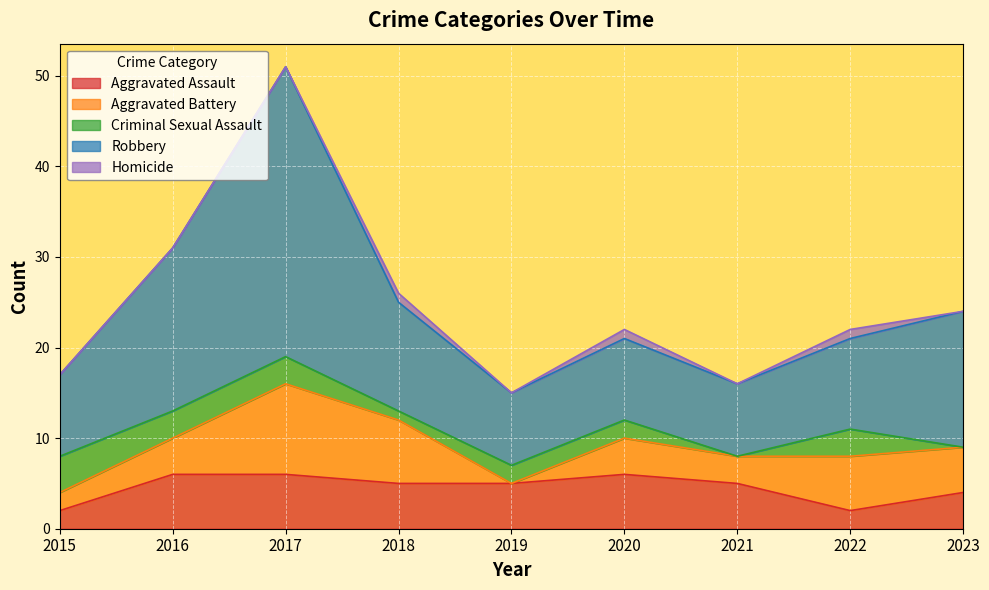

Reading left to right, extract all data points from this chart.

Aggravated Assault: 2	6	6	5	5	6	5	2	4
Aggravated Battery: 2	4	10	7	0	4	3	6	5
Criminal Sexual Assault: 4	3	3	1	2	2	0	3	0
Robbery: 9	18	32	12	8	9	8	10	15
Homicide: 0	0	0	1	0	1	0	1	0